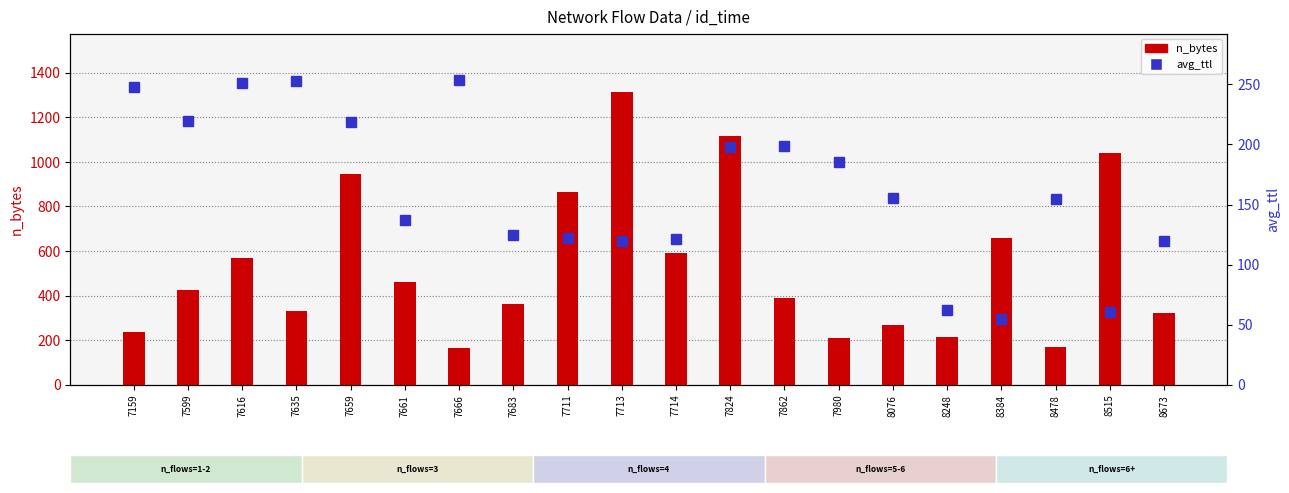

What is the sum of all n_bytes values?

10645.0